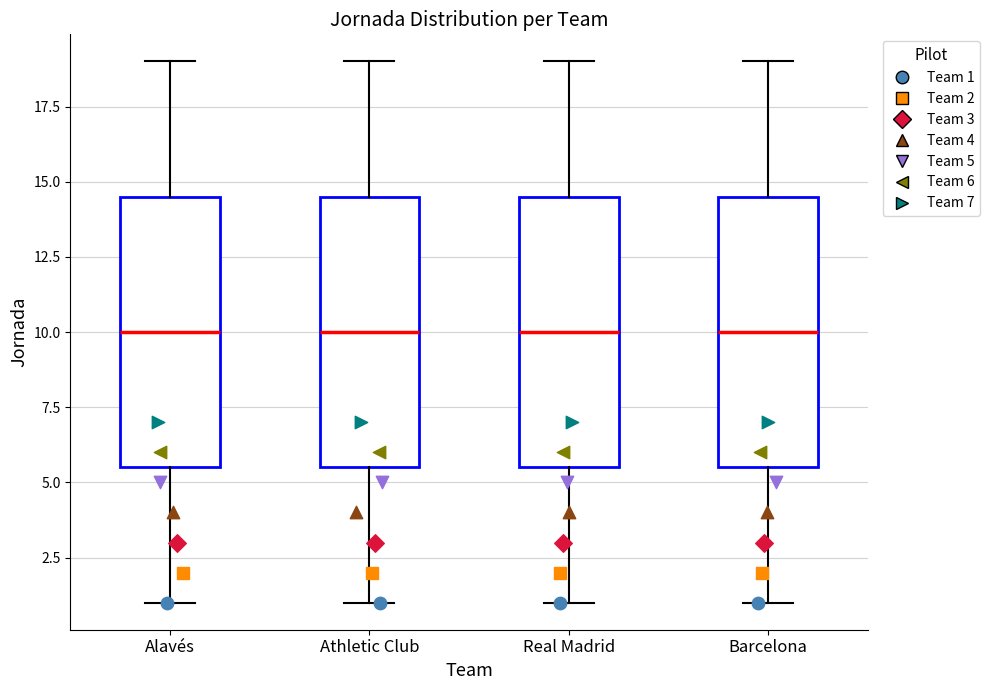

Reading left to right, read every box against the y-axis: the position of its median line, the range the box covers, and the ends of its whiskers. The values are not printed on the chart, so give them approximately, as read against the axis.

Alavés: median 10.0, box 5.5 to 14.5, whiskers 1.0 to 19.0
Athletic Club: median 10.0, box 5.5 to 14.5, whiskers 1.0 to 19.0
Real Madrid: median 10.0, box 5.5 to 14.5, whiskers 1.0 to 19.0
Barcelona: median 10.0, box 5.5 to 14.5, whiskers 1.0 to 19.0